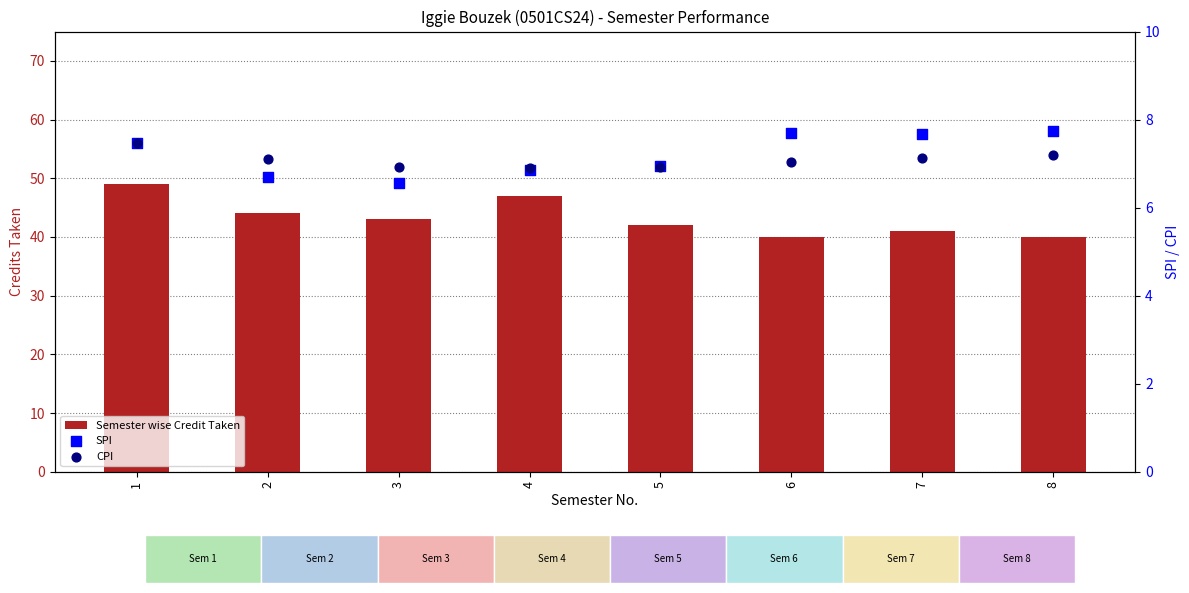

At which category is the sum across all series the highest?

1